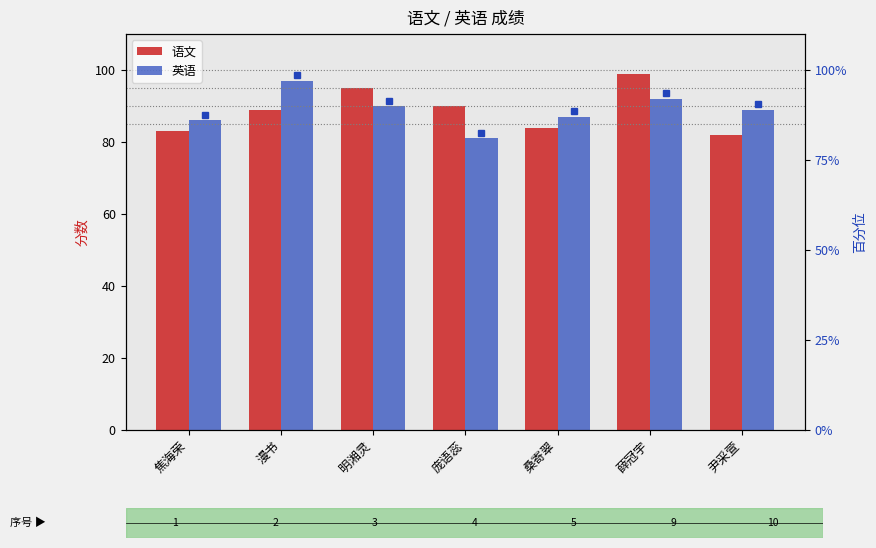

Which series has the widest spread of values?

语文